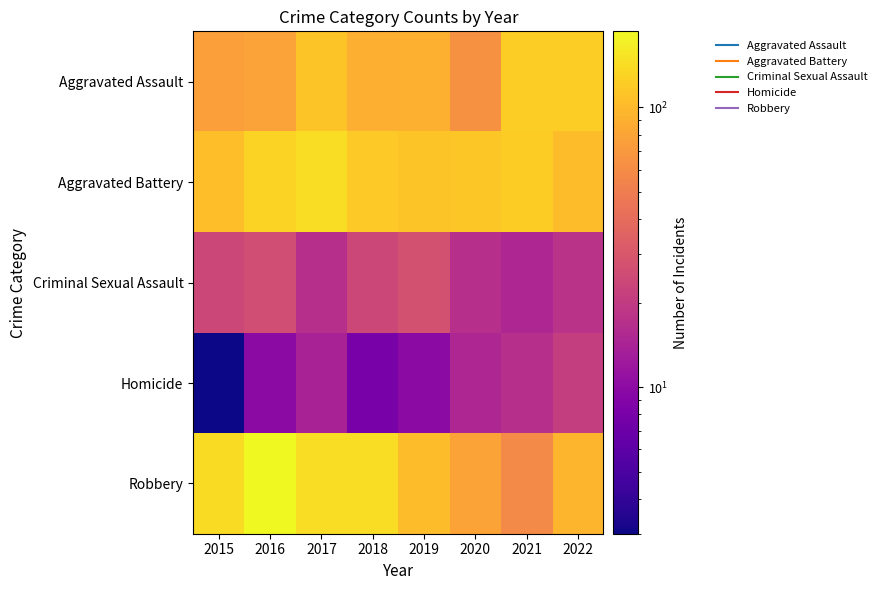

At how many categories does at least one series exceed 174?

1